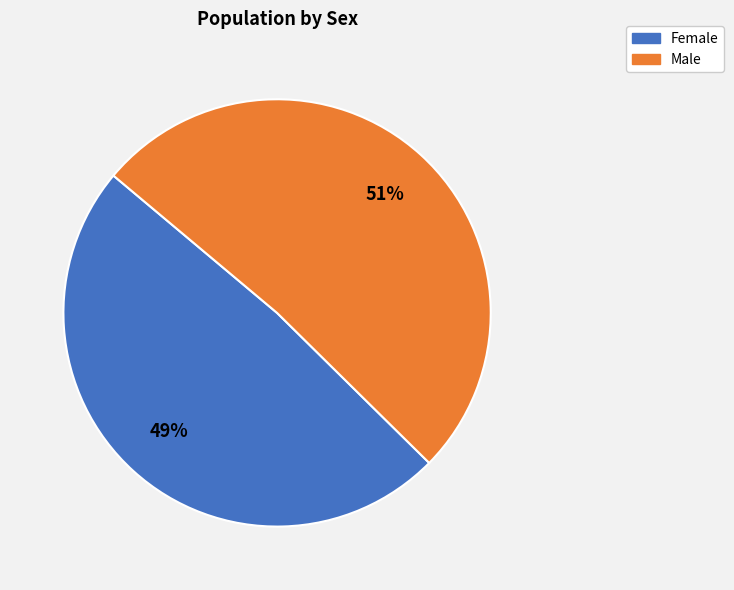

How many segments does this pie chart have?

2